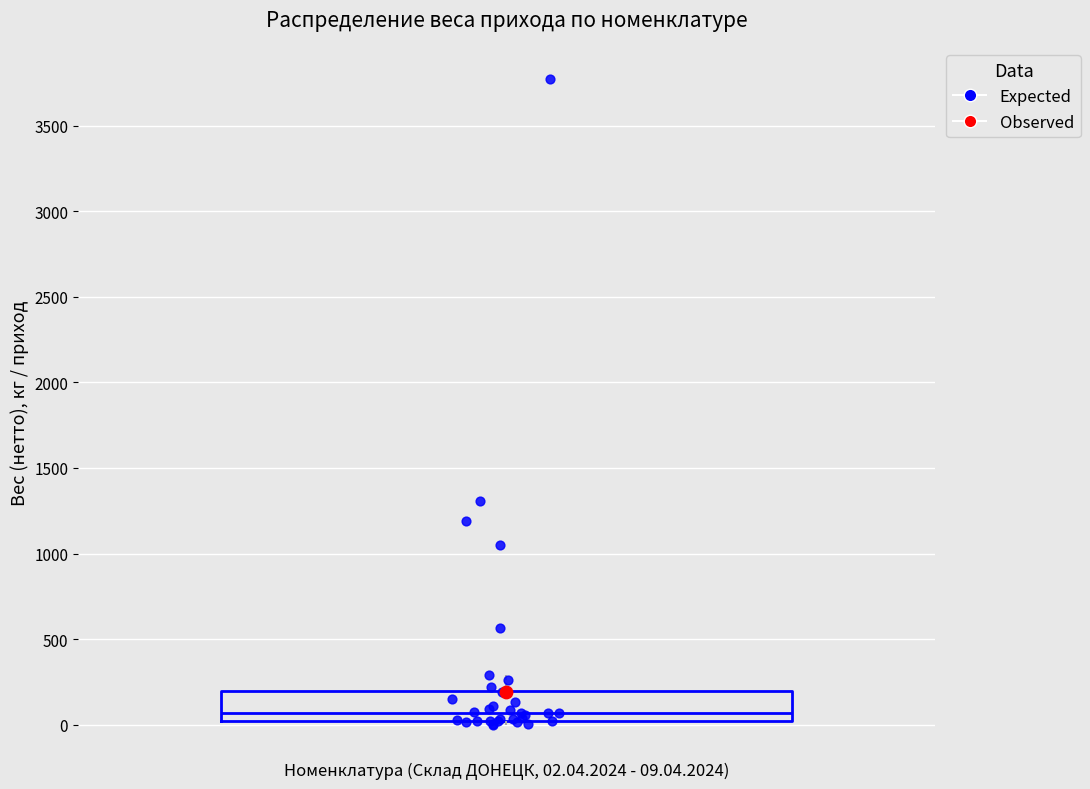

Read this box plot against the y-axis: the position of the median line, the range covered by the box, and the ends of both whiskers. The values are not printed on the chart, so give them approximately, as read against the axis.

median 50, box 0 to 200, whiskers 0 (just below the box's lower edge) to 300